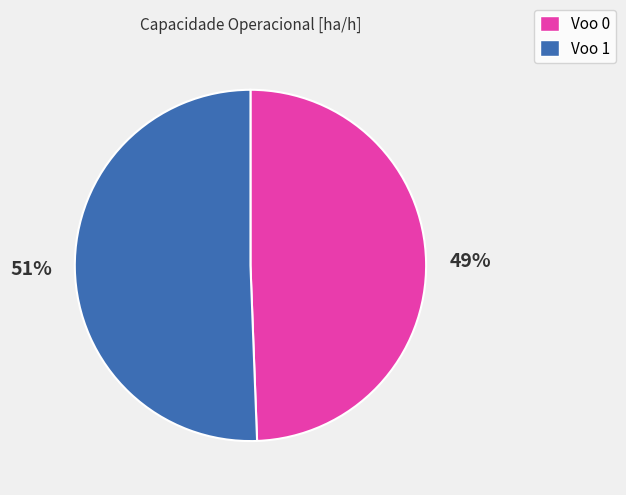

Is the sum of Voo 1 and Voo 0 greater than half?

Yes